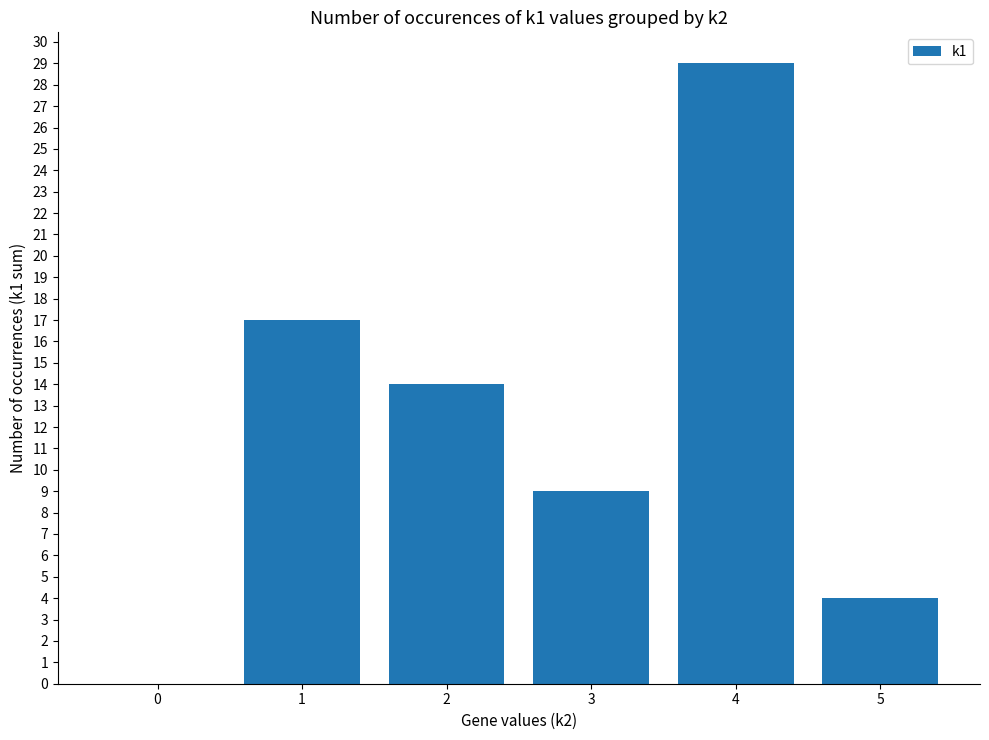

What value does the data have at 2?

14